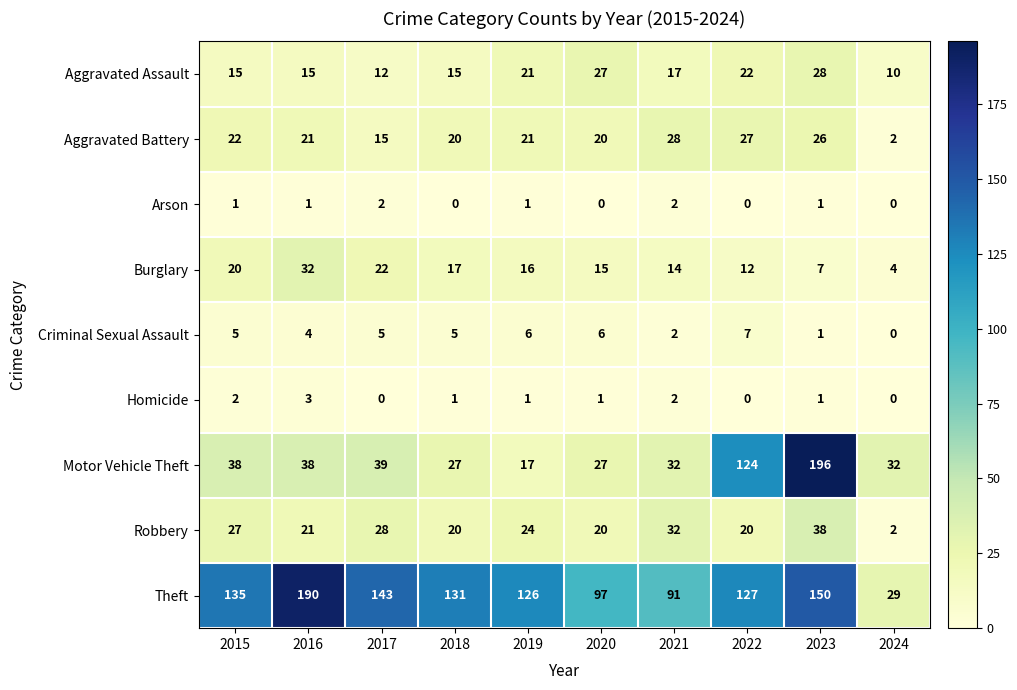

Between 2017 and 2019, which series saw the biggest shift?

Motor Vehicle Theft